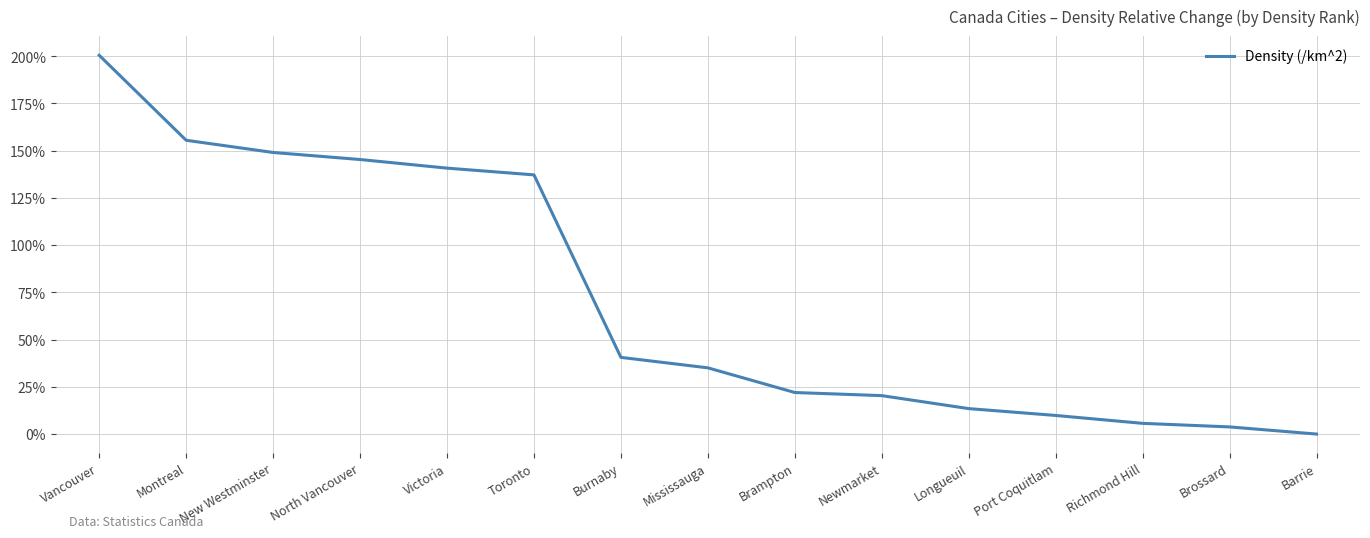

Between Montreal and Vancouver, which is larger?

Vancouver